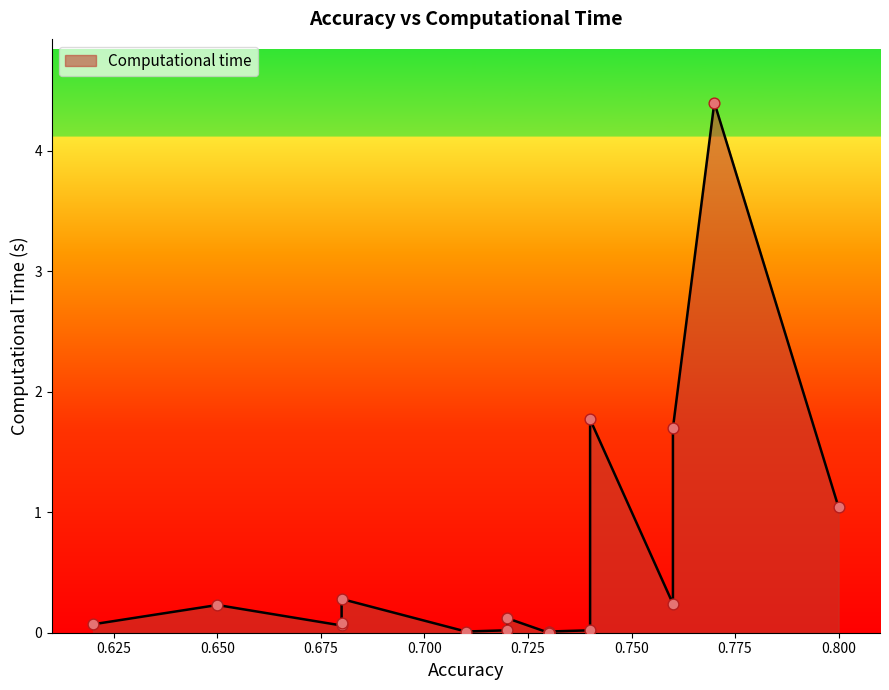

Which has a higher value, 0.72 or 0.73?

0.72